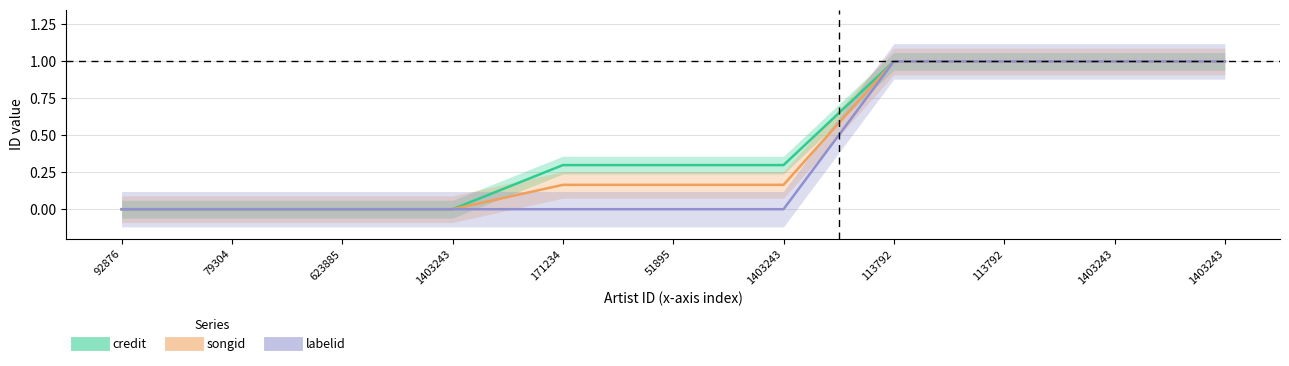

What is the label of the 10th point from the left?

1403243